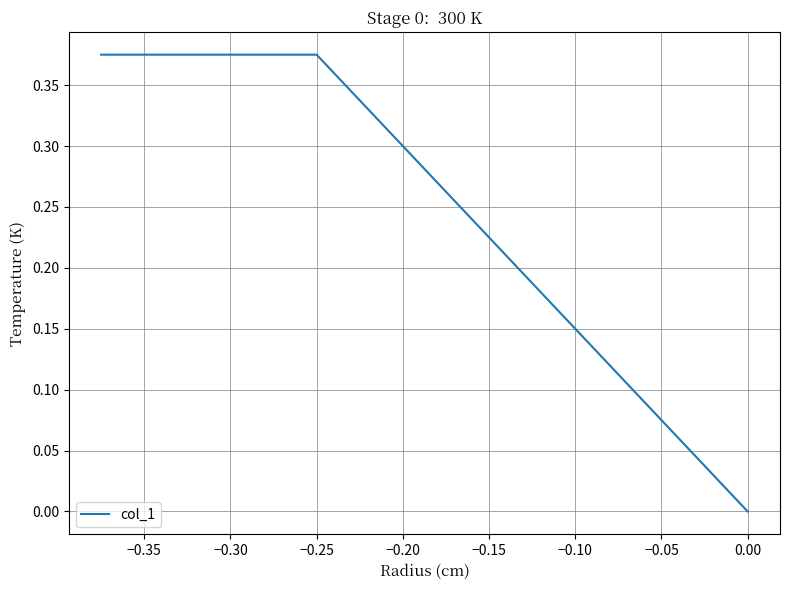

What is the sum of all values?

0.8